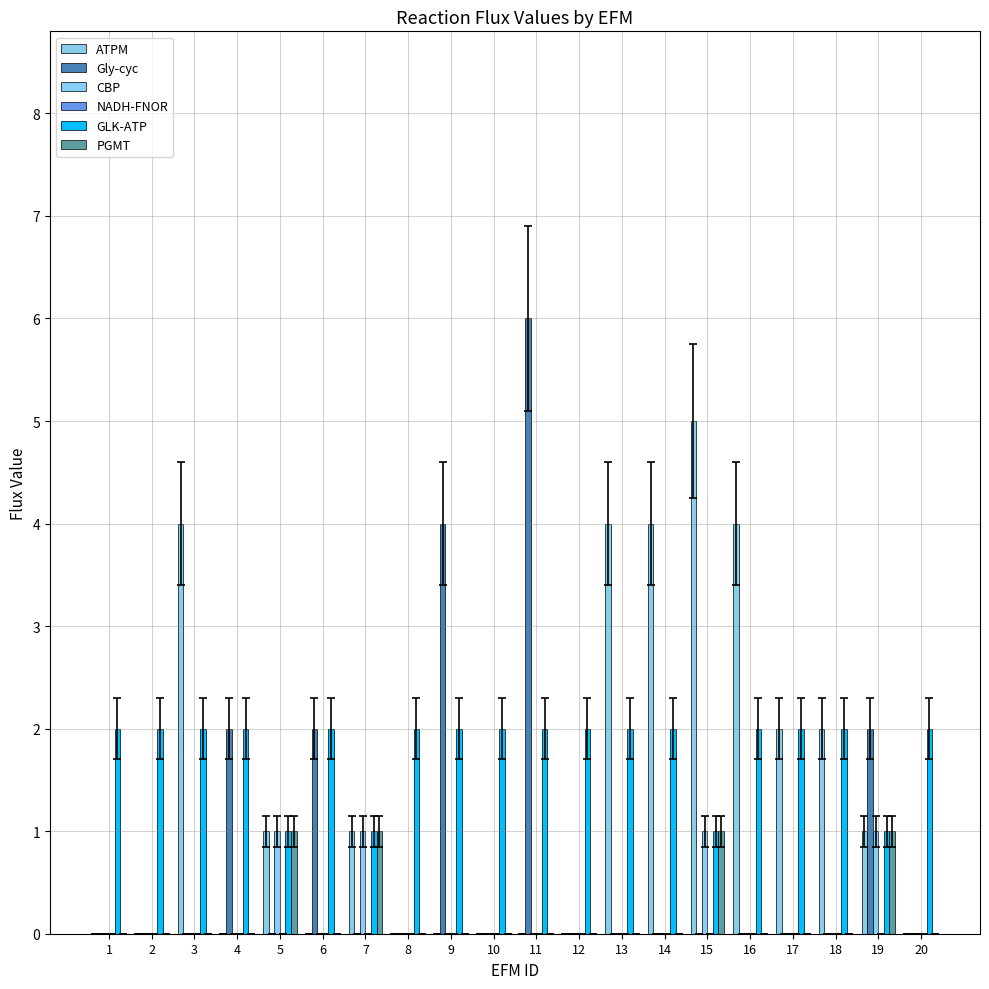

True or false: PGMT has a value of 1 at 1.

False